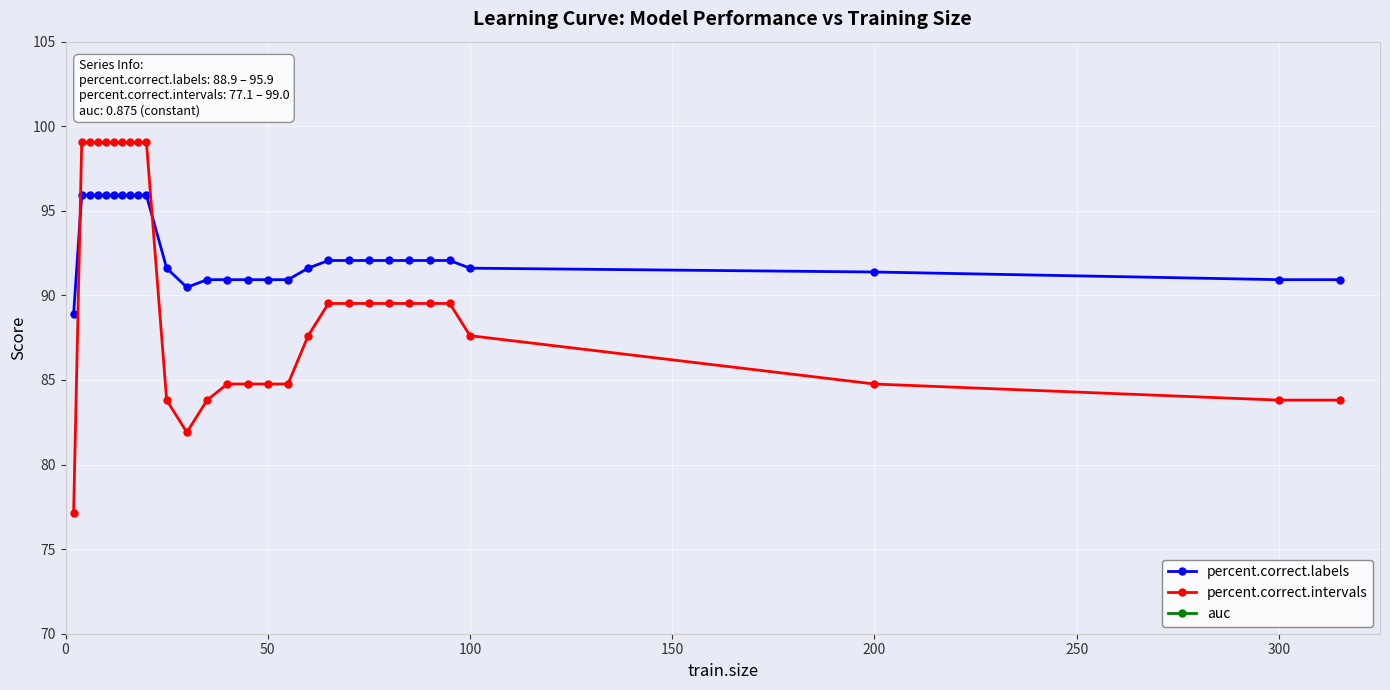

How many interior local valleys does the percent.correct.labels series have?

1